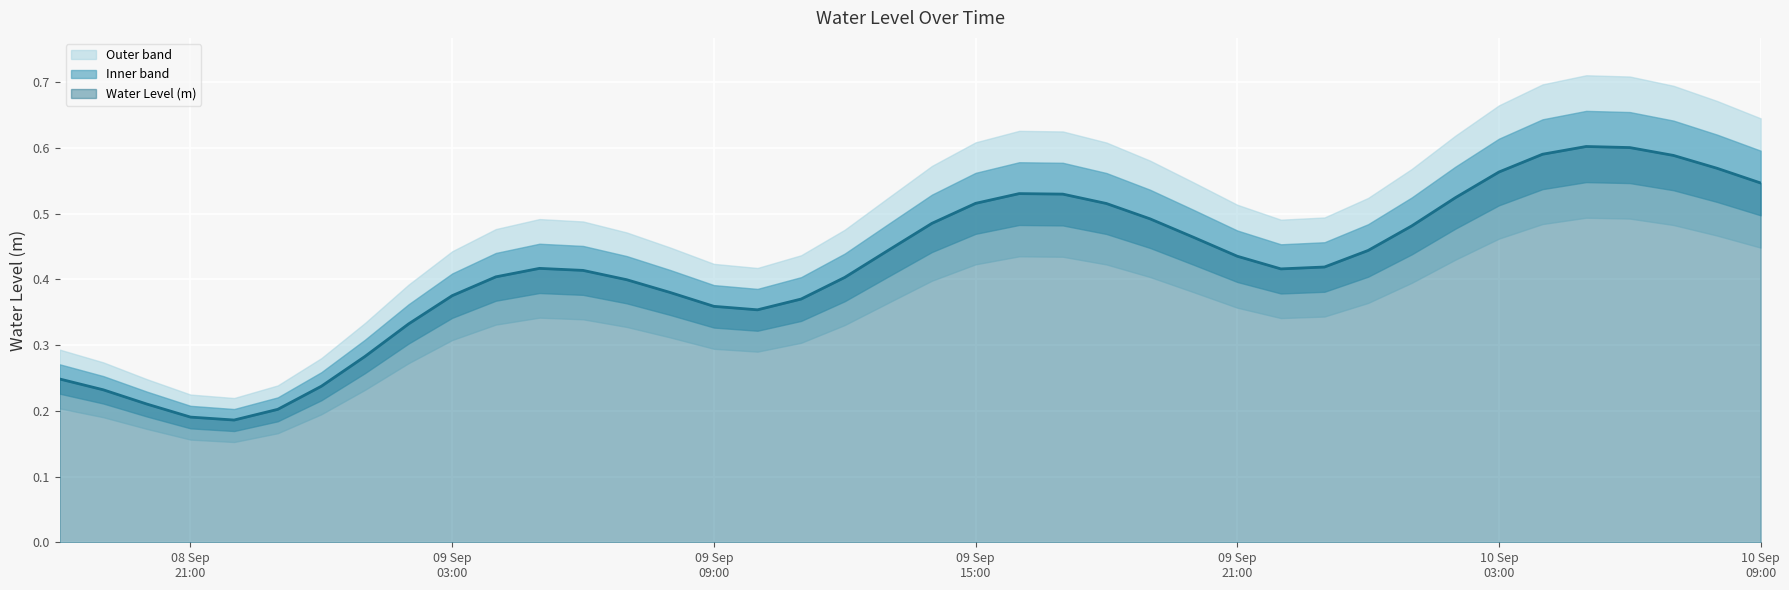

How many interior local peaks (higher than both neighbors) does the data have?

3